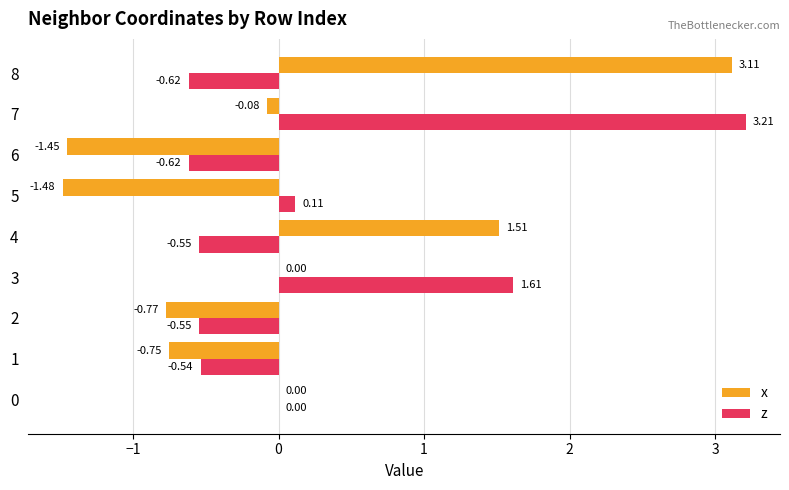

At which category is the sum across all series the highest?

7